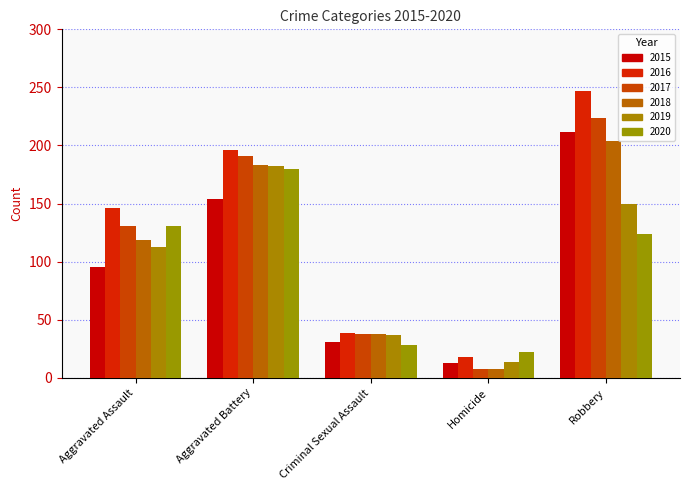

What is the total value across all series at Robbery?

1161